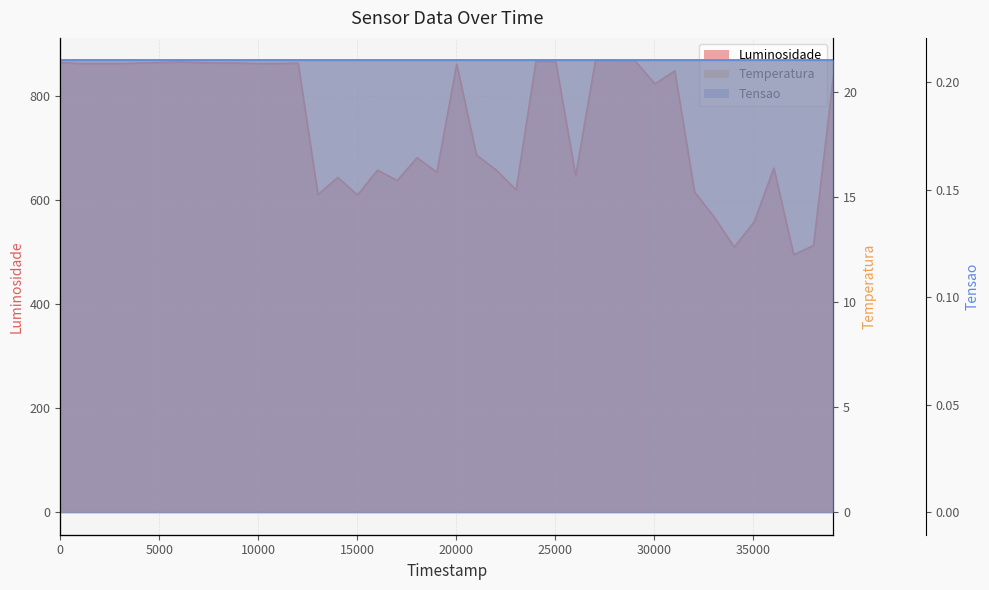

Does the chart have visible grid lines?

Yes